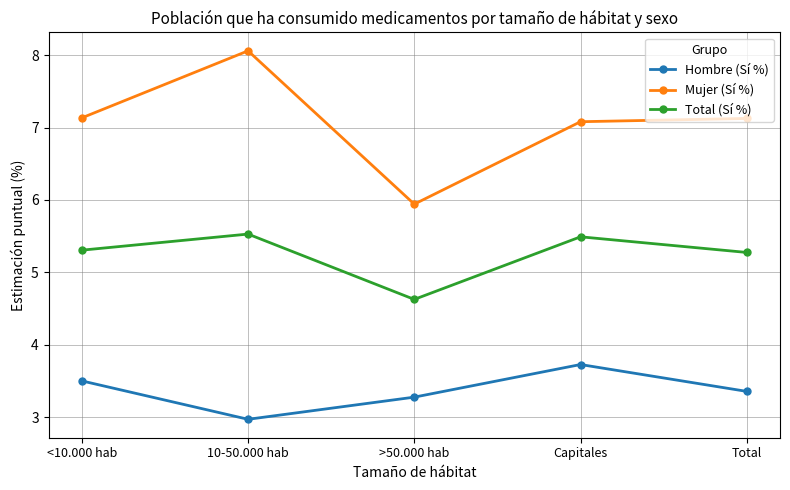

True or false: Total (Sí %) and Hombre (Sí %) intersect in this chart.

False